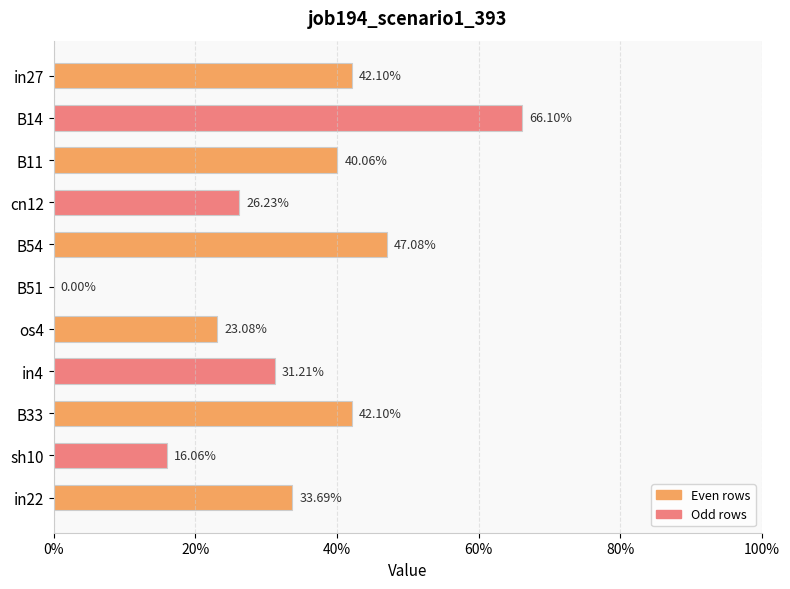

Are the bars horizontal?

Yes